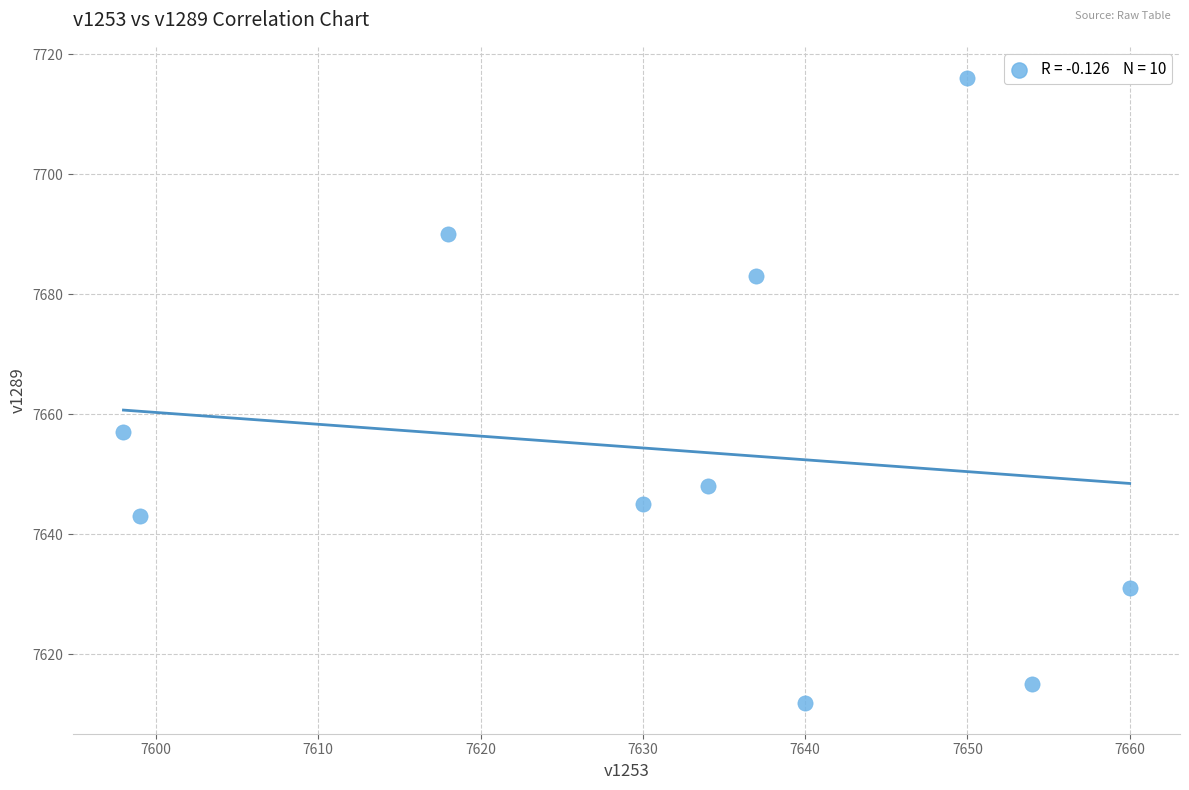

What Y value in the scatter plot is closest to 7664?

7657